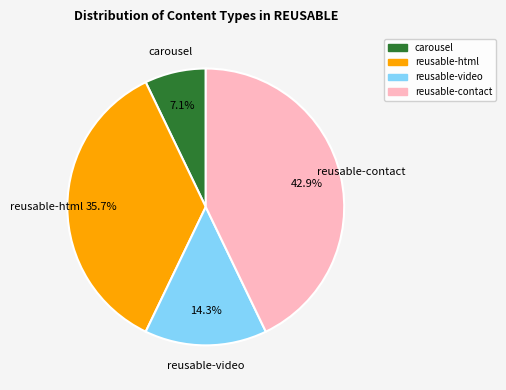

How many segments does this pie chart have?

4